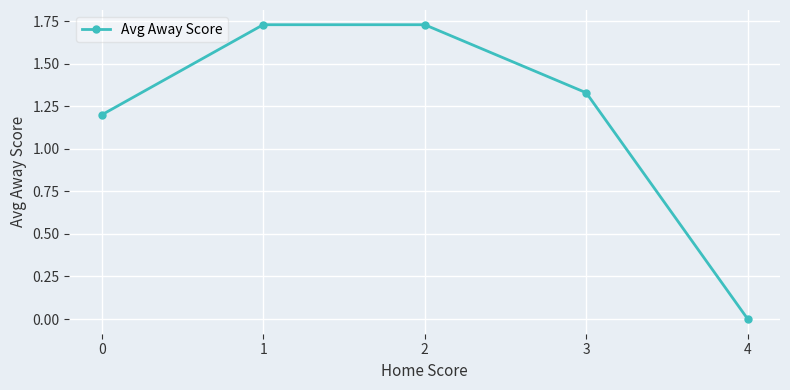

What is the change in value from 1 to 4?

-1.7